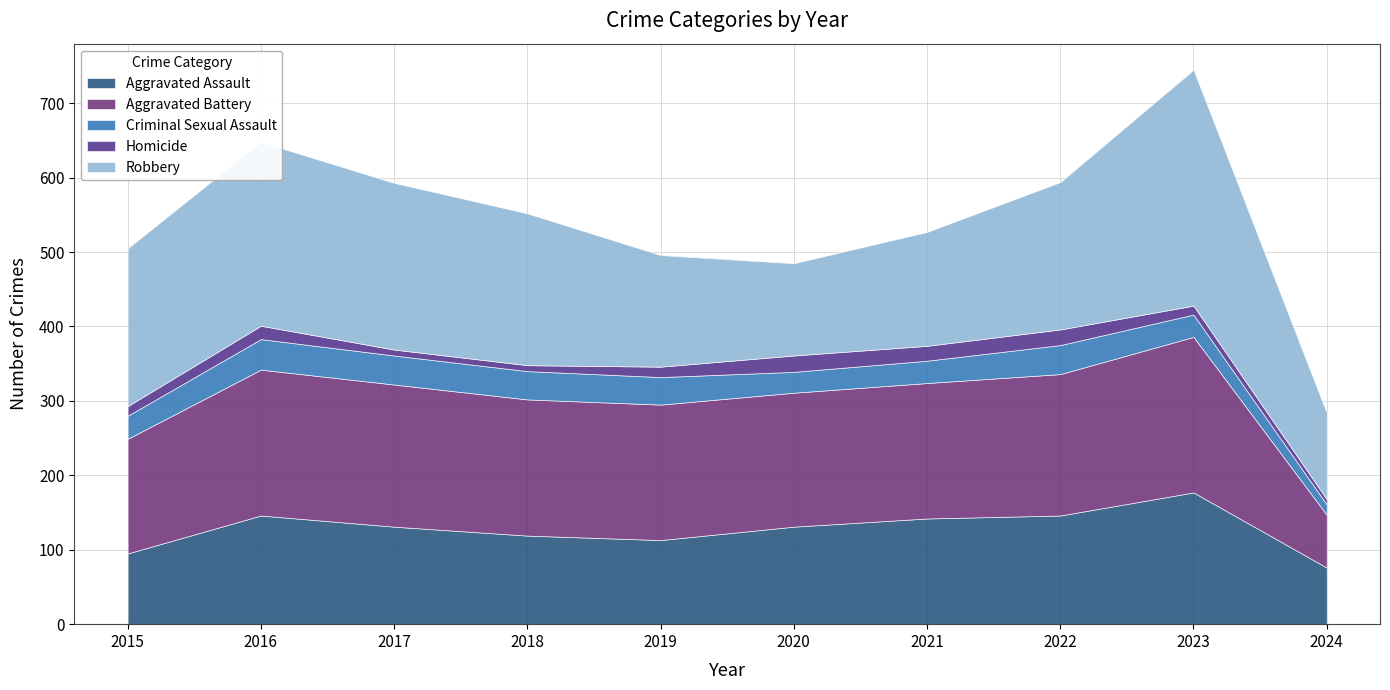

What is the total value across all series at 2018?

552